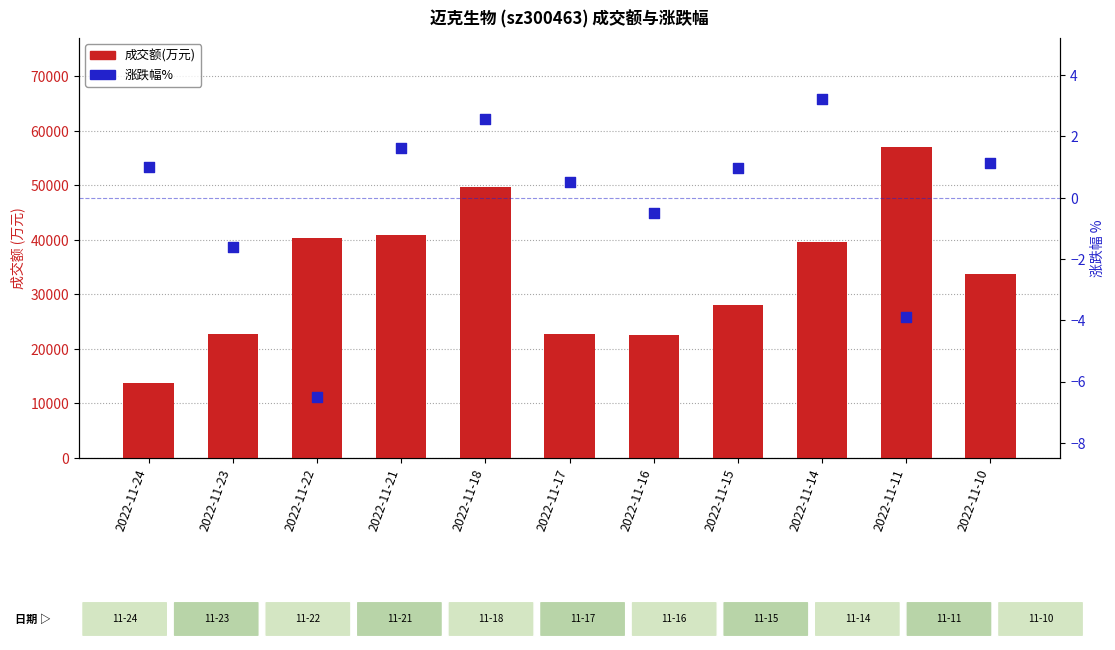

At how many categories does at least one series exceed 36540?

5